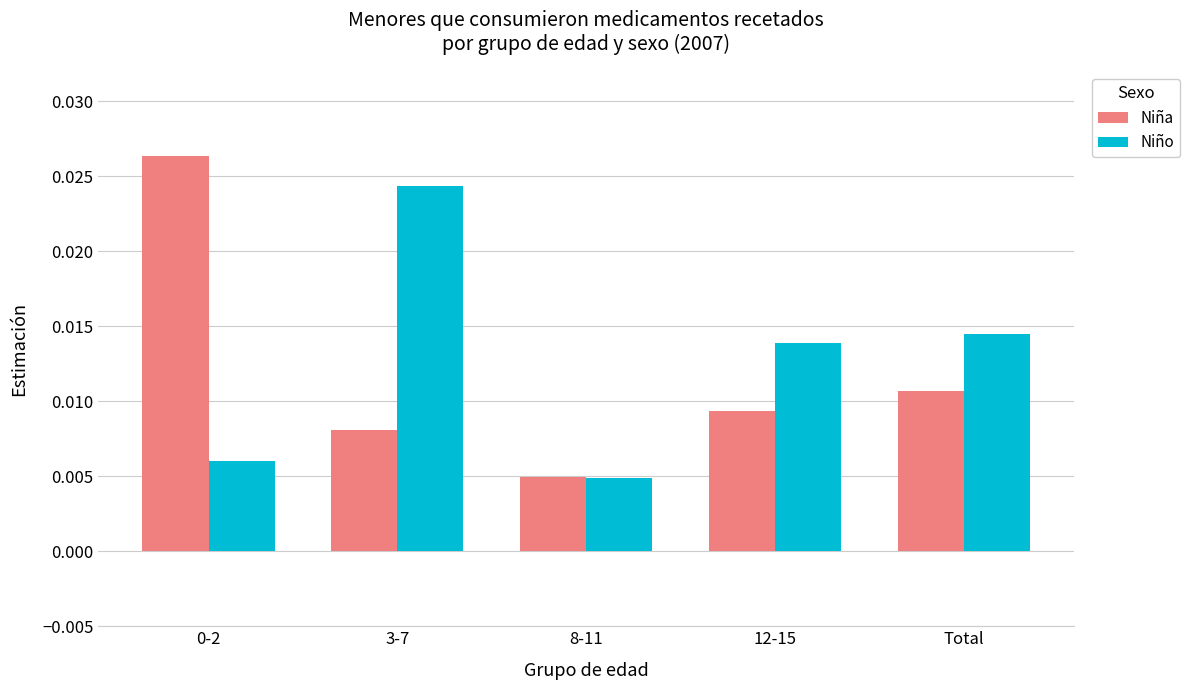

What is the label of the 3rd bar from the left?

8-11